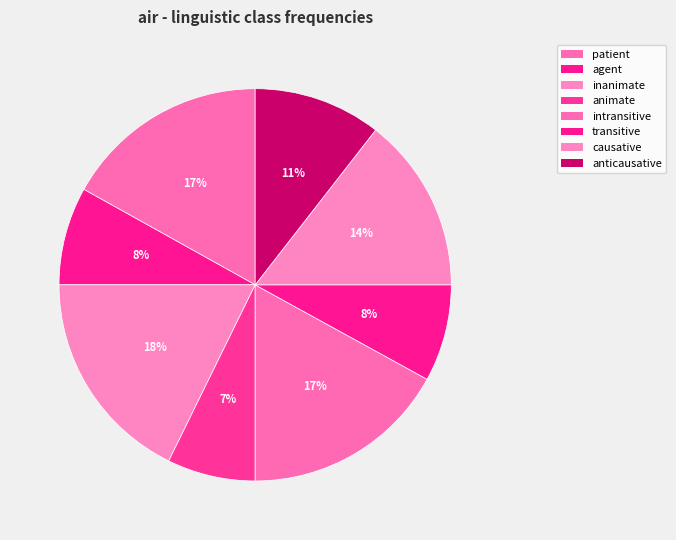

How many segments does this pie chart have?

8